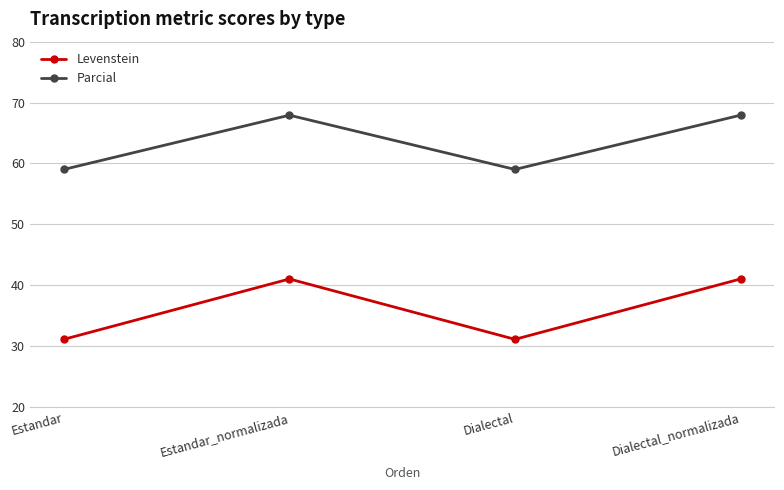

What is the minimum value shown in the chart?

31.1